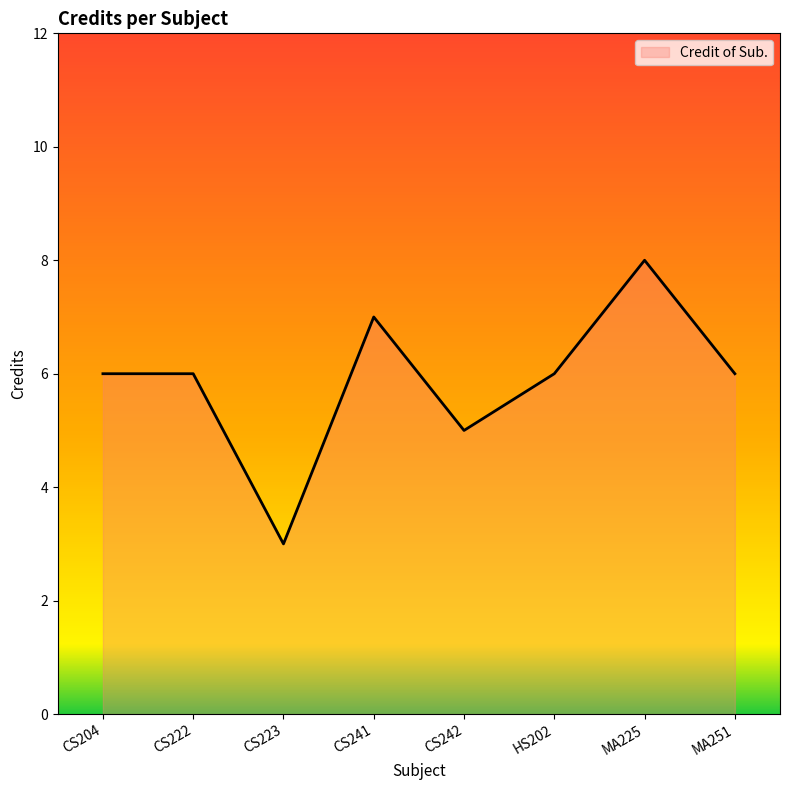

What is the maximum value shown in the chart?

8